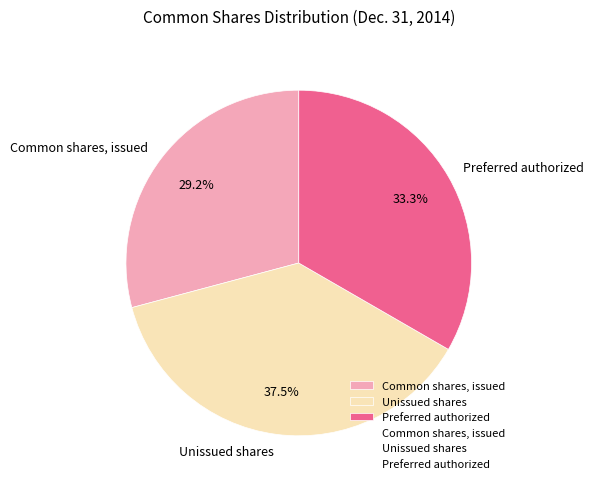

Does Unissued shares account for over 50% of the chart?

No